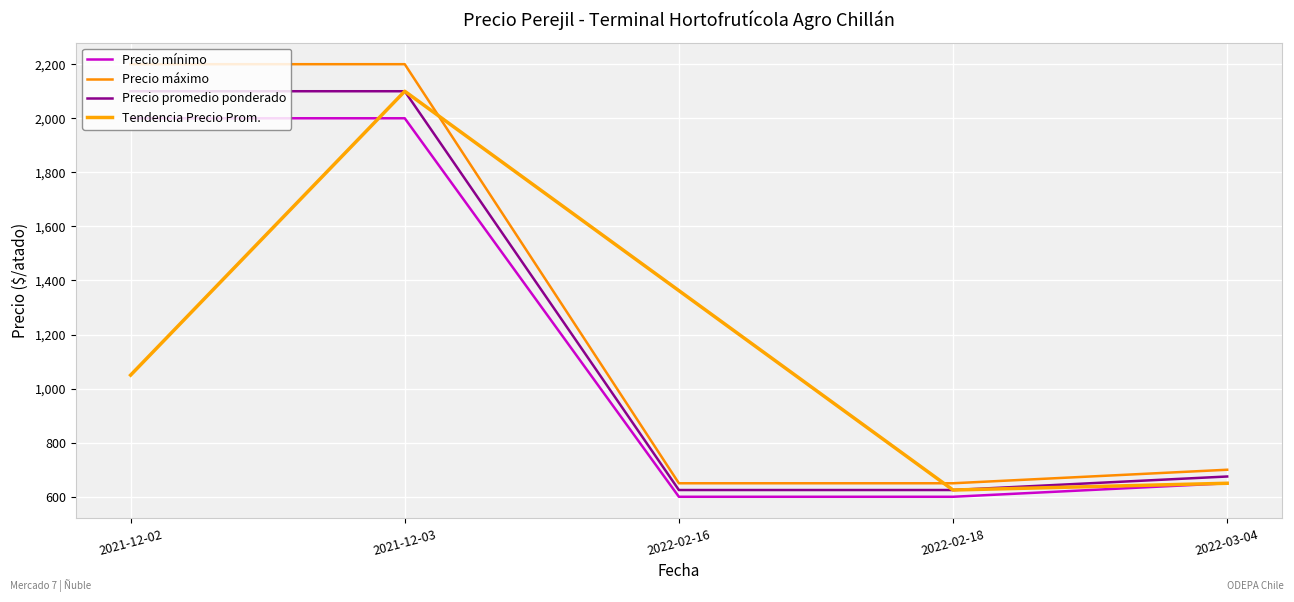

Reading left to right, transcribe all the data shown in this chart.

Precio mínimo: 2021-12-02=2000.0	2021-12-03=2000.0	2022-02-16=600.0	2022-02-18=600.0	2022-03-04=650.0
Precio máximo: 2021-12-02=2200.0	2021-12-03=2200.0	2022-02-16=650.0	2022-02-18=650.0	2022-03-04=700.0
Precio promedio ponderado: 2021-12-02=2100.0	2021-12-03=2100.0	2022-02-16=625.0	2022-02-18=625.0	2022-03-04=675.0
Tendencia Precio Prom.: 2021-12-02=1050.0	2021-12-03=2100.0	2022-02-16=1362.5	2022-02-18=625.0	2022-03-04=650.0